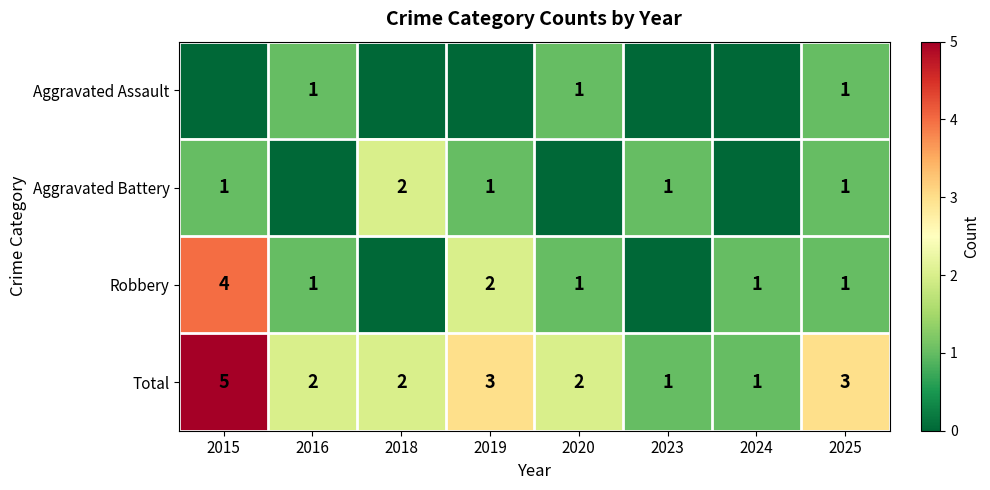

True or false: Aggravated Battery has a value of 1 at 2023.

True